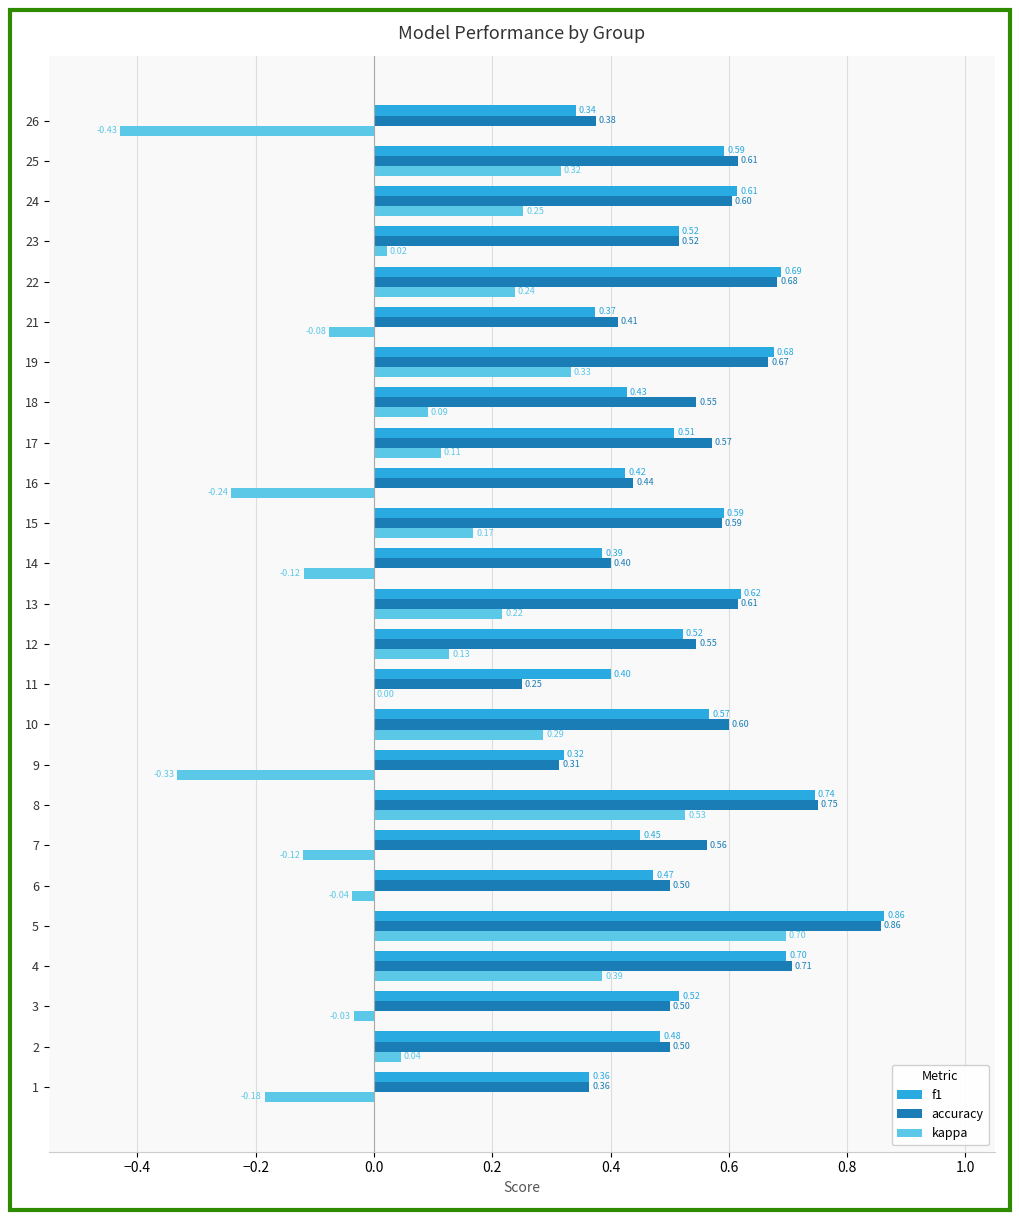

At which category is the sum across all series the highest?

5